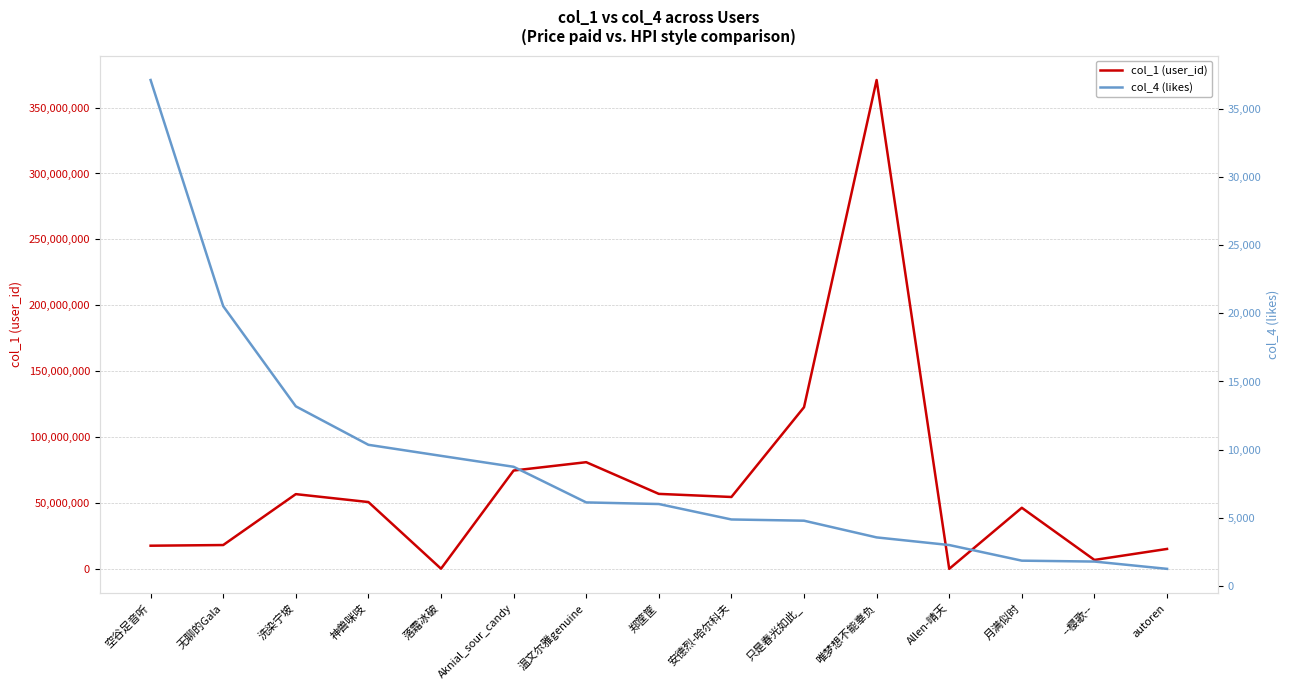

In col_1 (user_id), how many points are lower than both neighbors (excluding endpoints)?

4